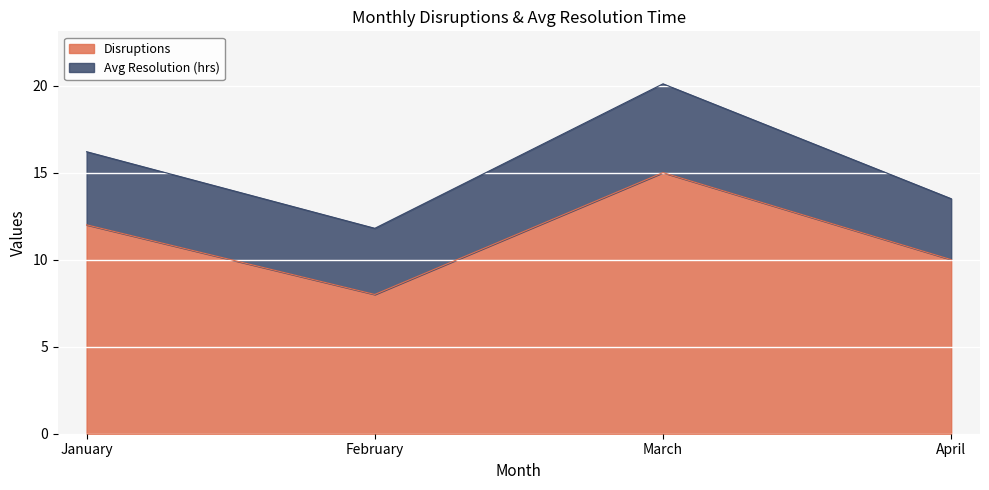

What is the approximate value at February?

8